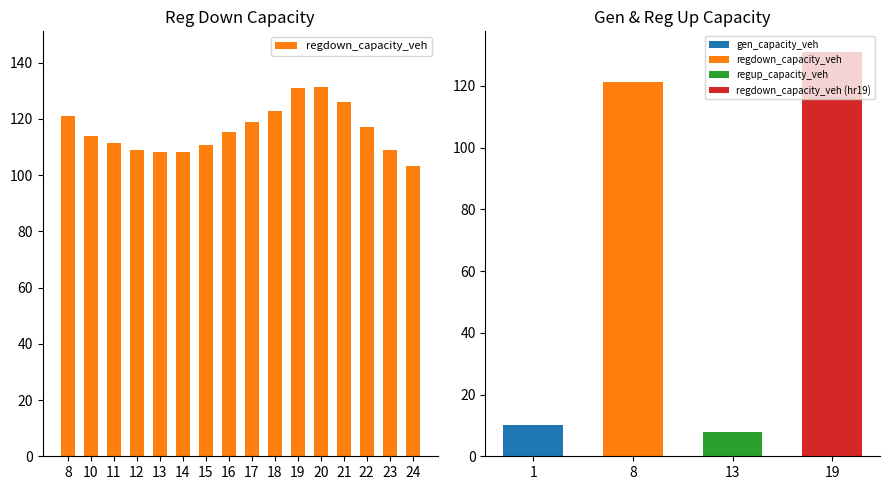

Which label corresponds to the smallest value in the chart?

24